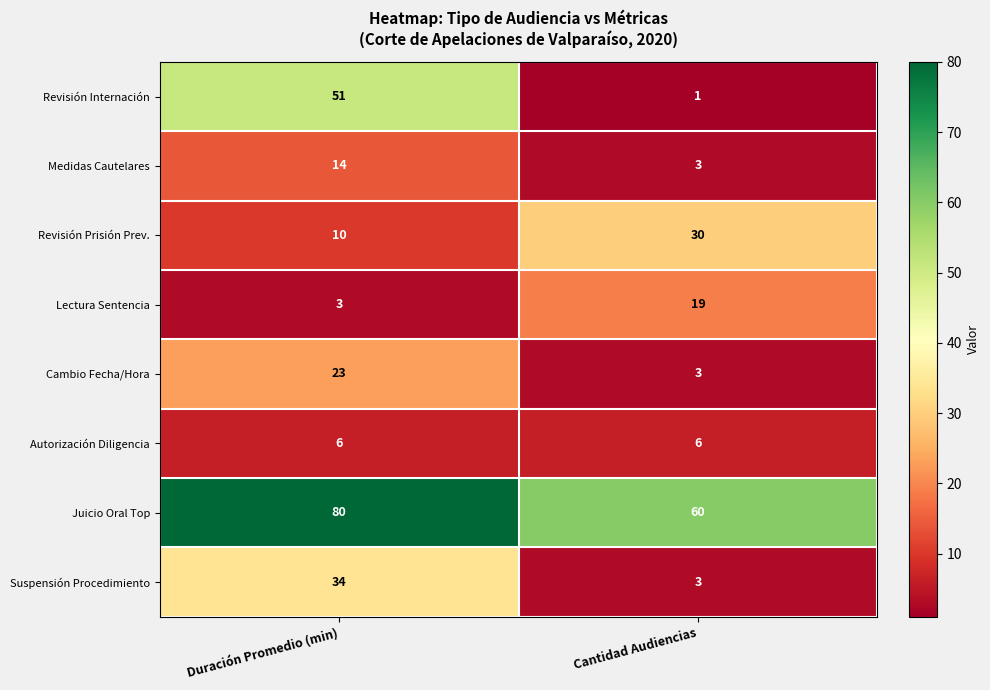

Which series changed the most between Duración Promedio (min) and Cantidad Audiencias?

Revisión Internación